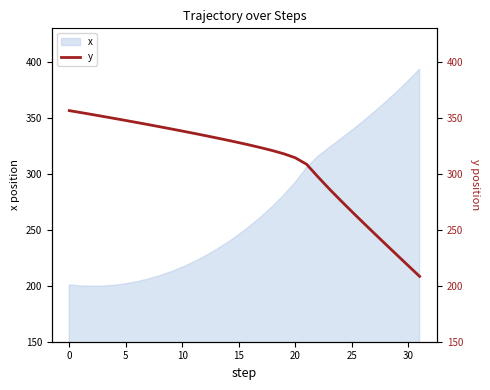

What is the minimum value for x?

199.5